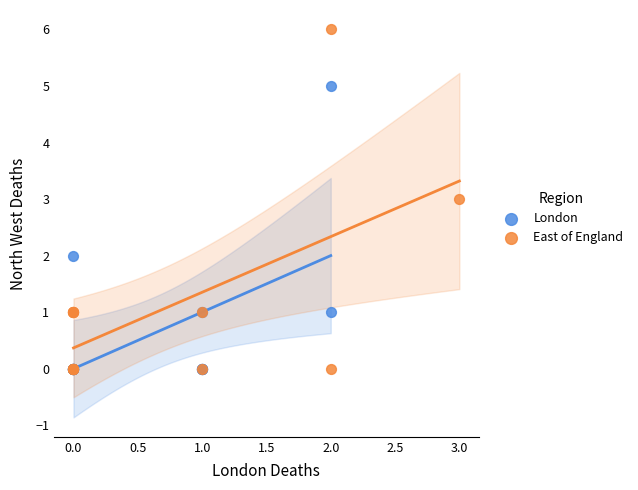

What are all the series names shown in the legend?

London, East of England